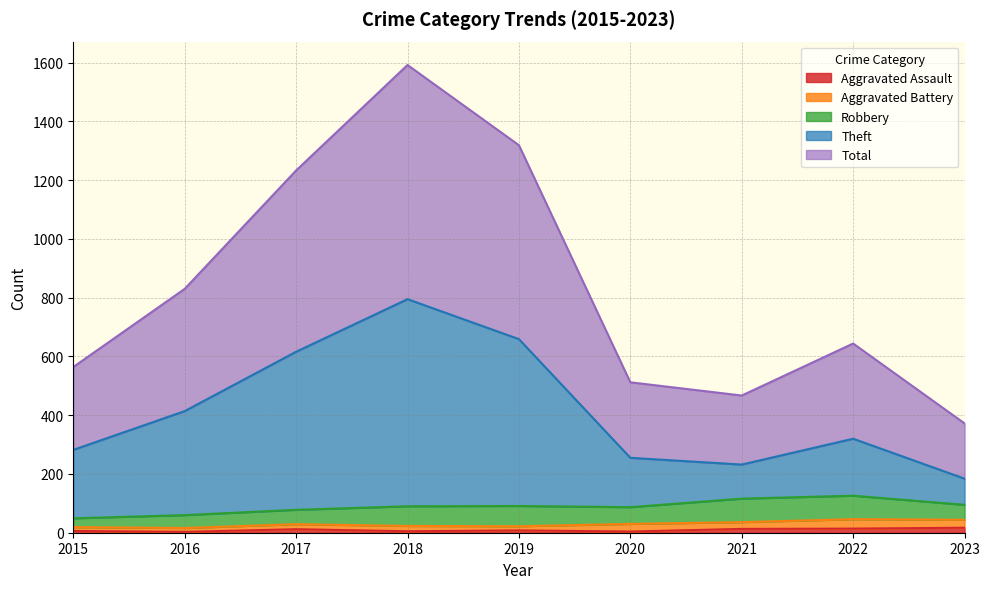

What is the minimum value for Aggravated Assault?

3